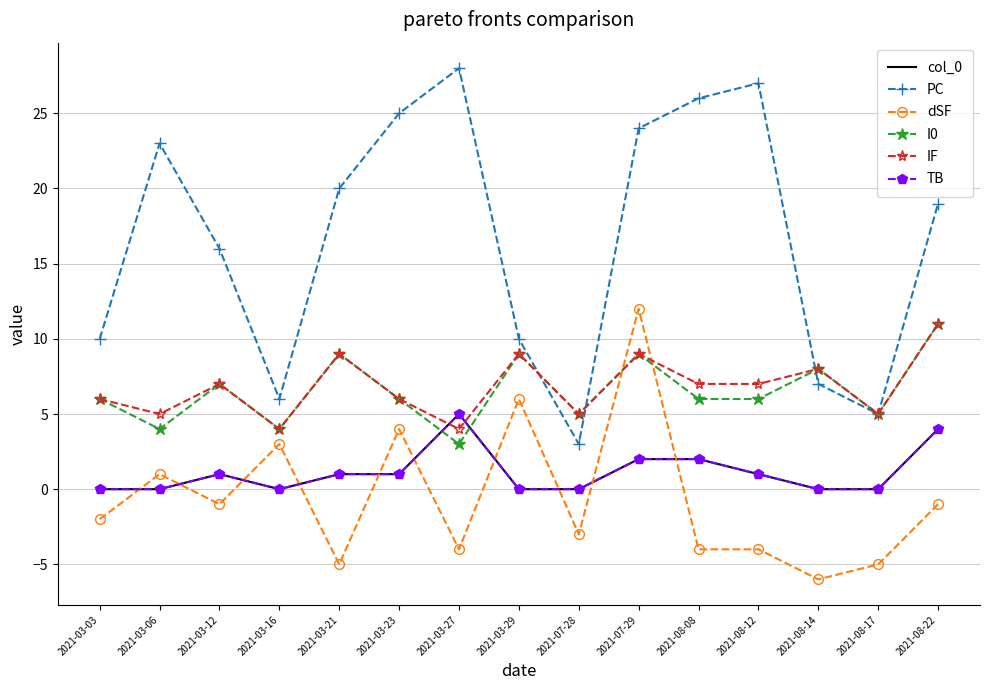

How many times do I0 and col_0 cross each other?

2